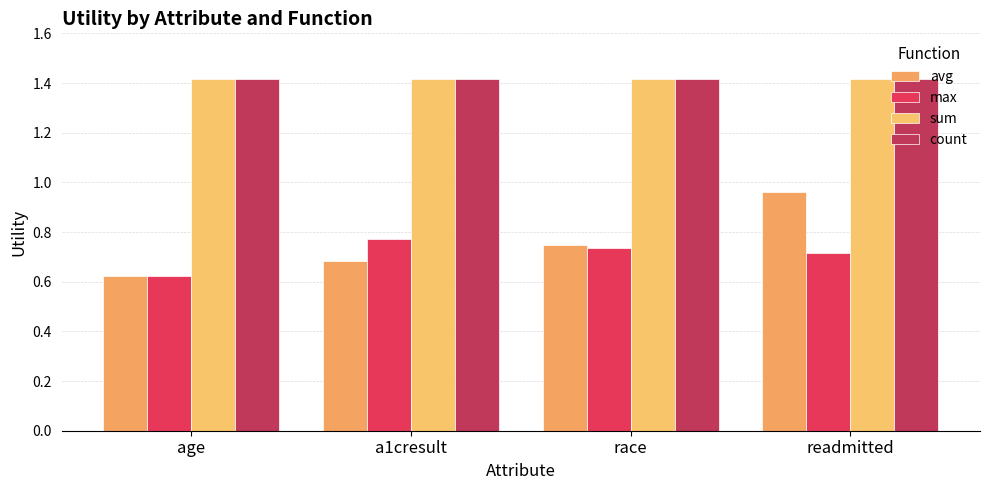

At how many categories does at least one series exceed 1?

4